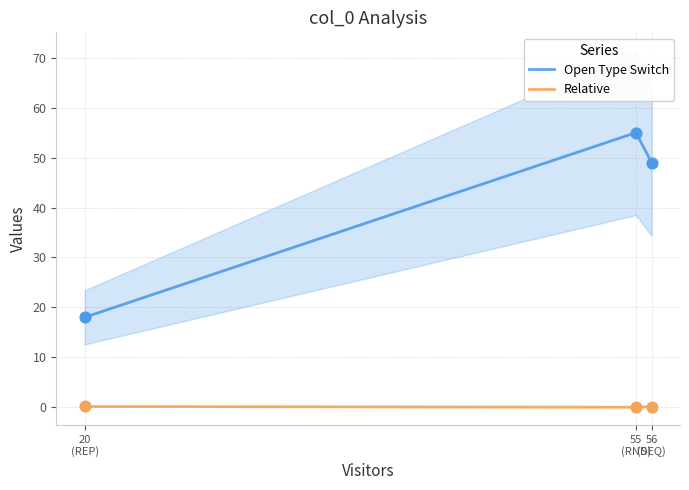

At which category is the sum across all series the highest?

55
(RND)